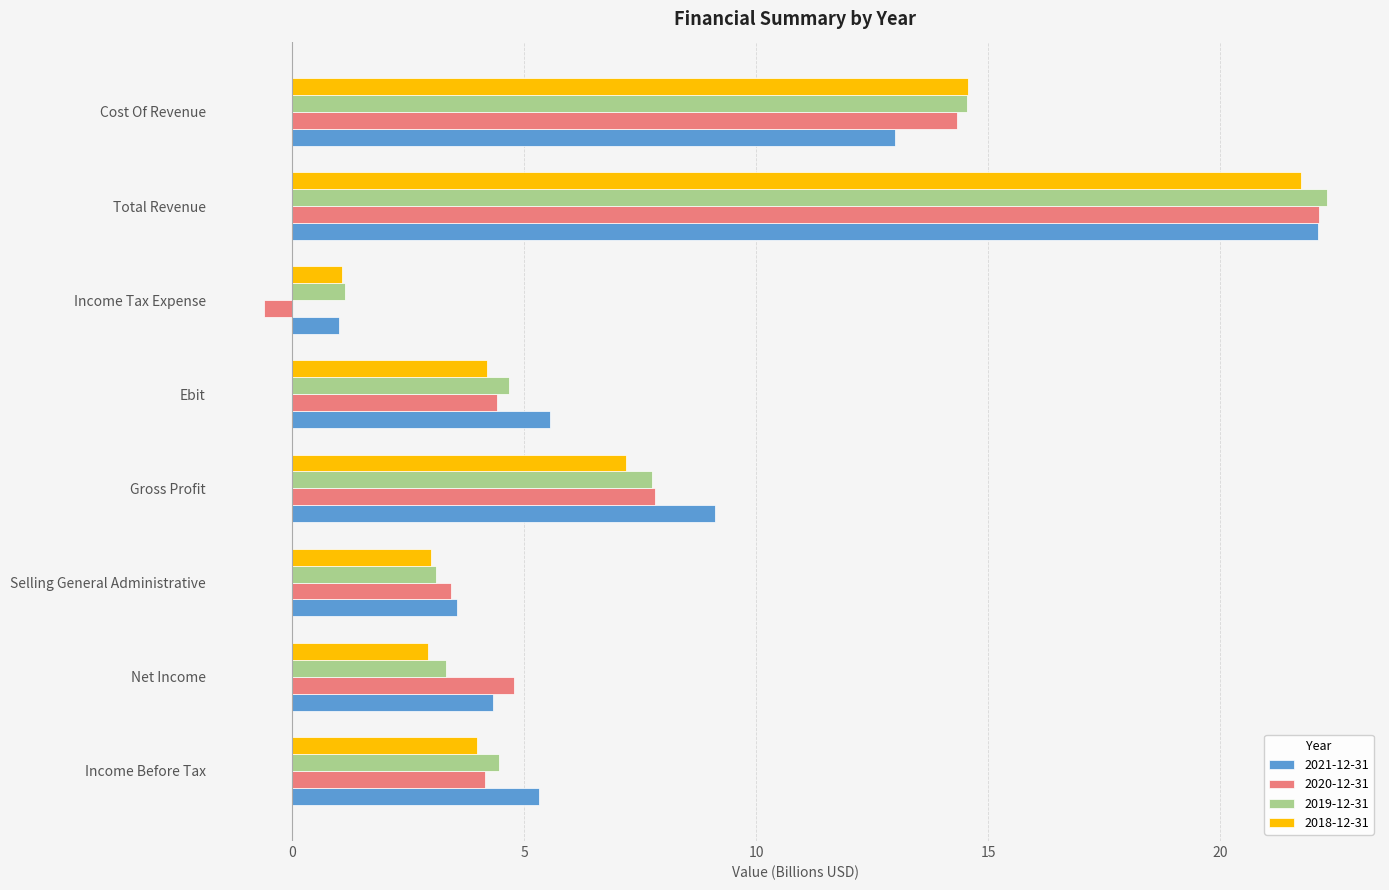

At which category is the sum across all series the highest?

Total Revenue